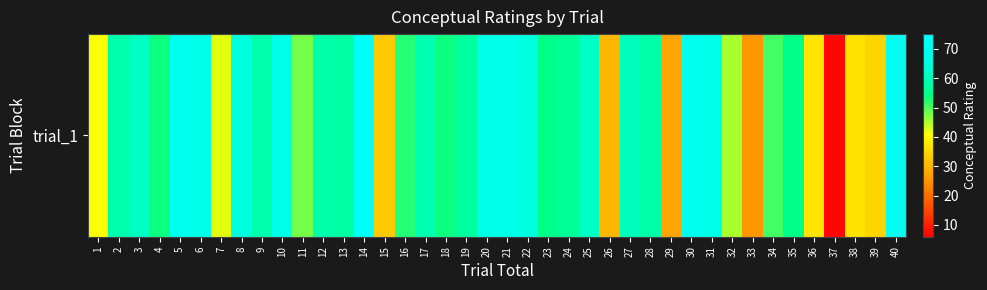

True or false: the data shows 71.1 at 40.

True